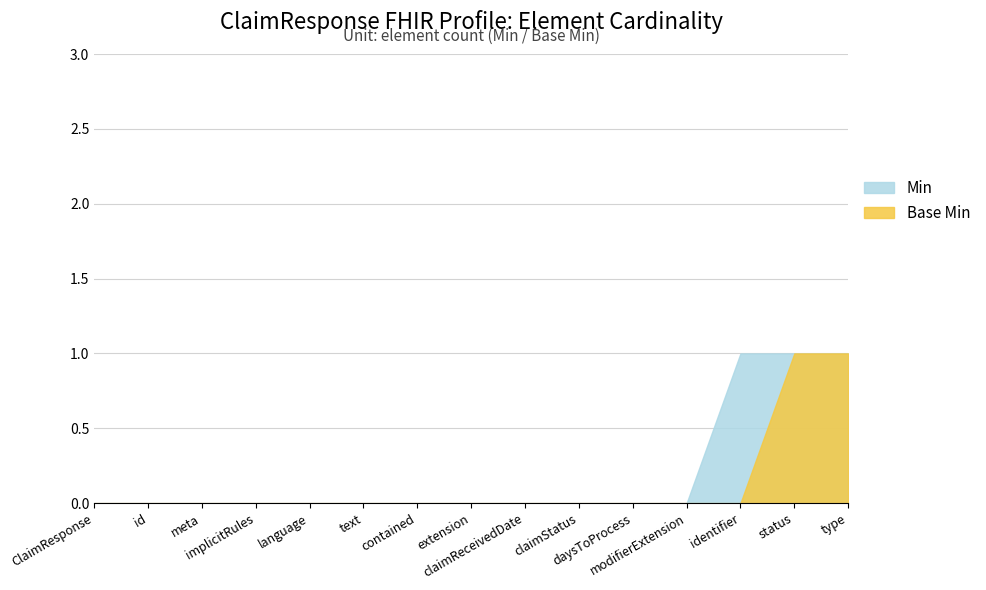

What are all the series names shown in the legend?

Min, Base Min